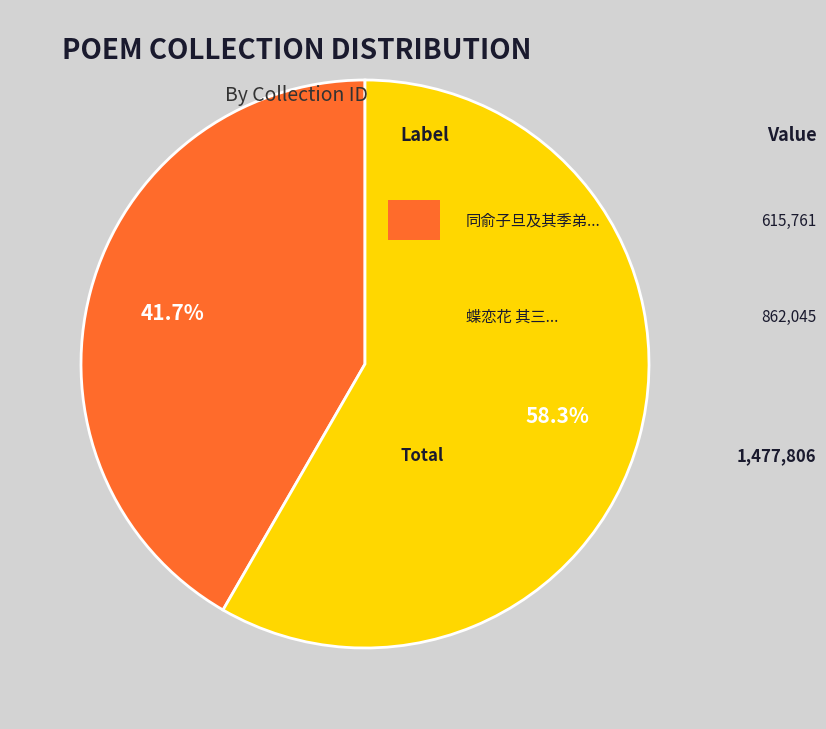

How many slices are in this pie chart?

2